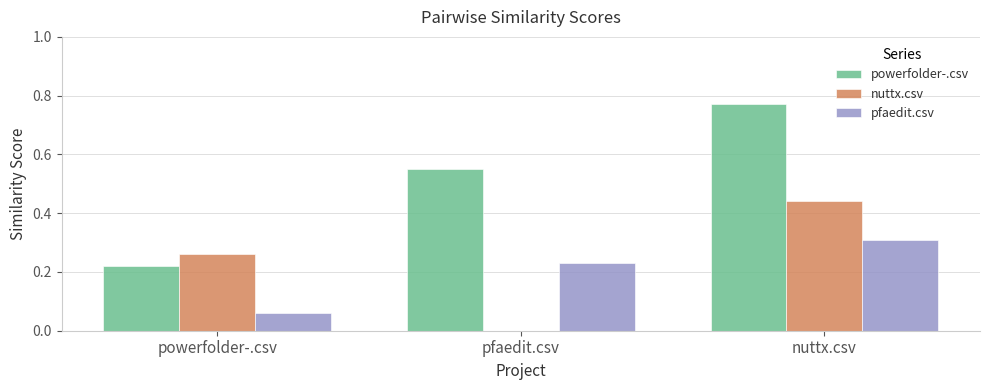

What is the sum of all nuttx.csv values?

0.7